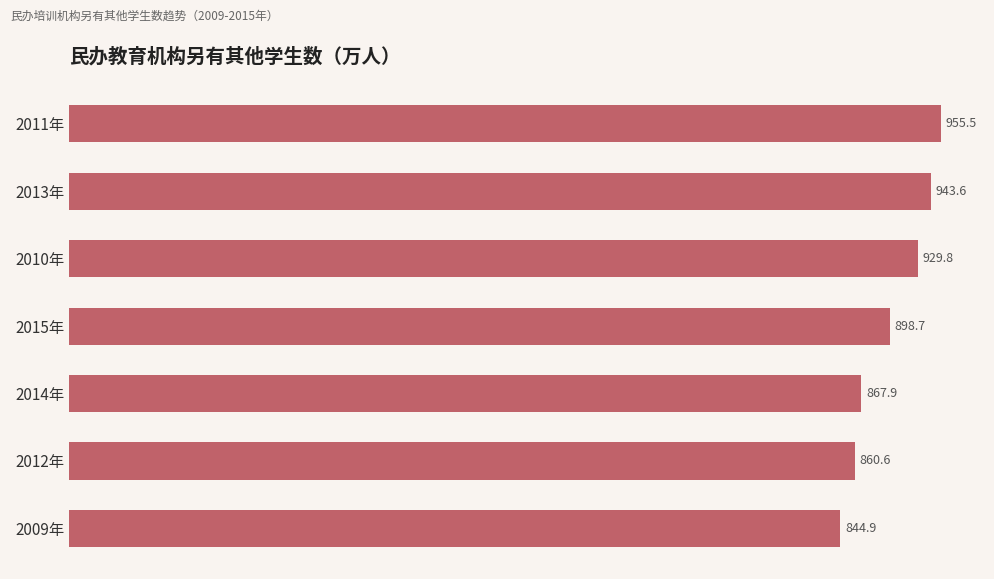

What is the maximum value shown in the chart?

955.5